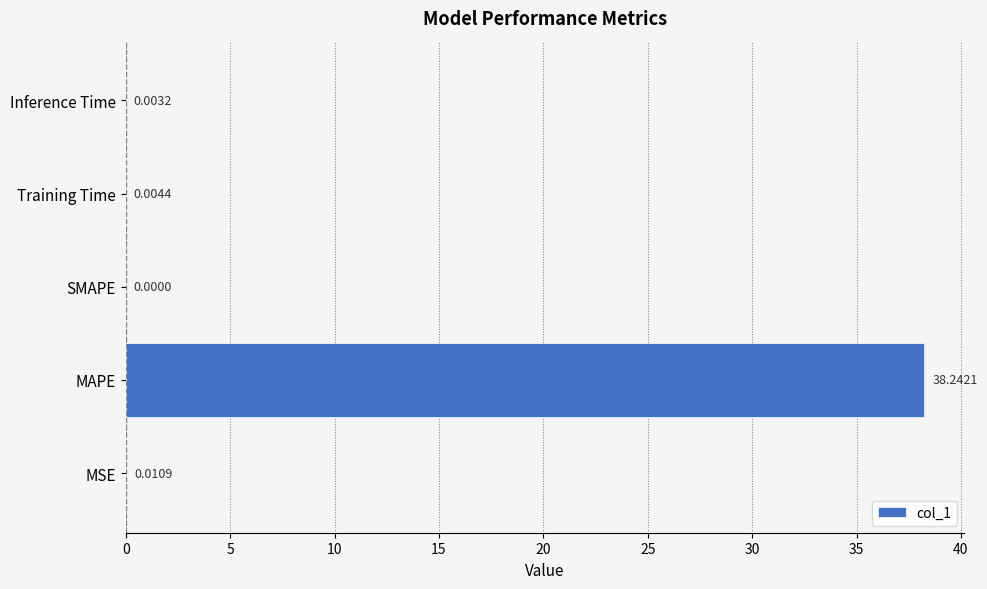

What is the maximum value shown in the chart?

38.2